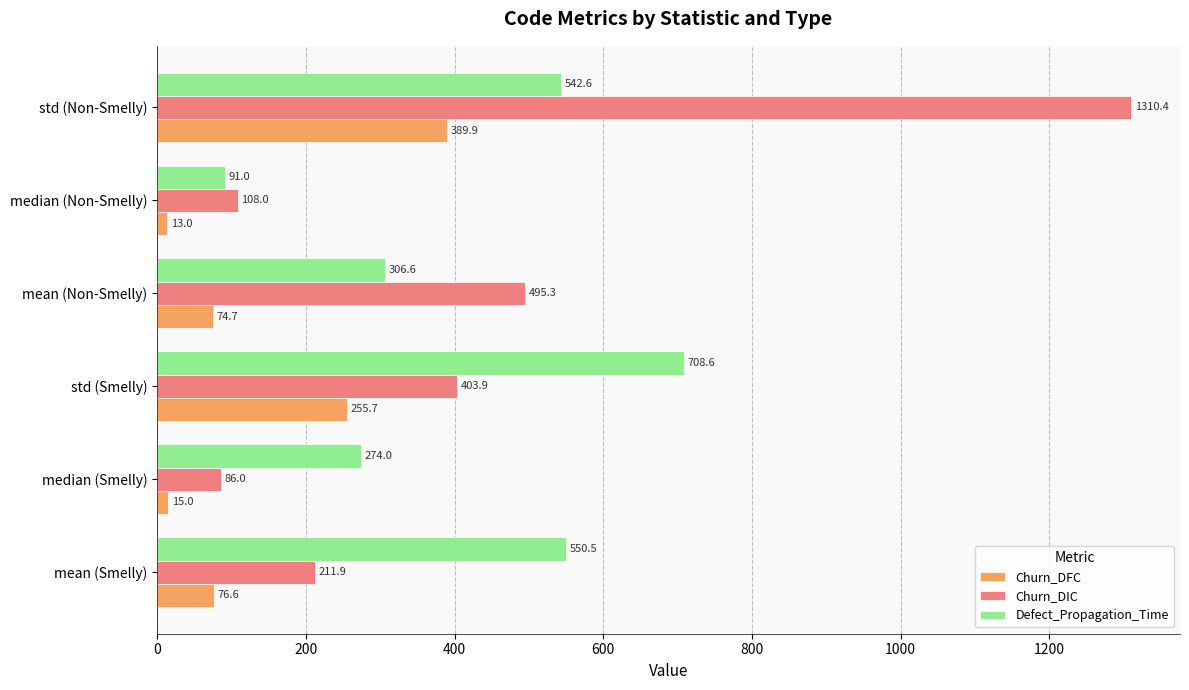

At which category is the sum across all series the highest?

std (Non-Smelly)